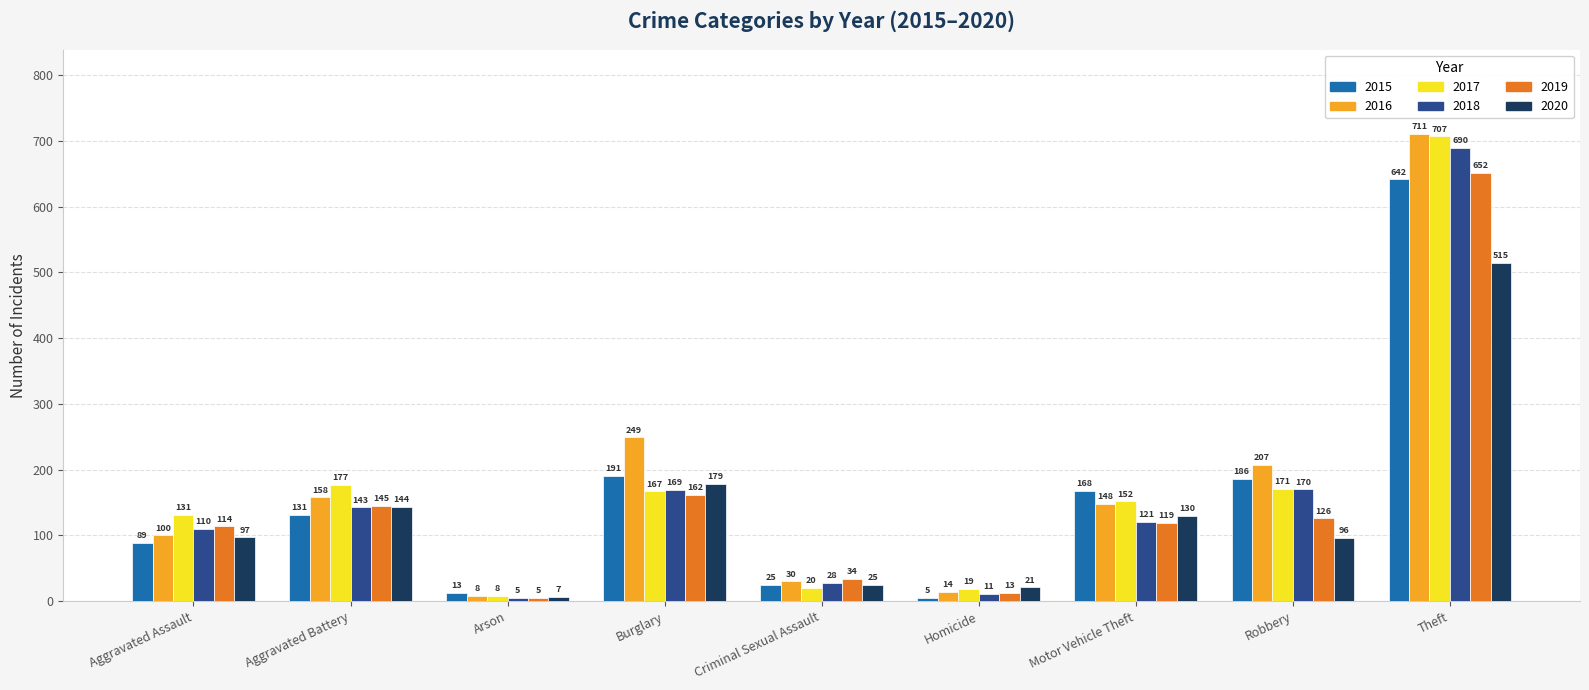

At how many categories does at least one series exceed 700?

1